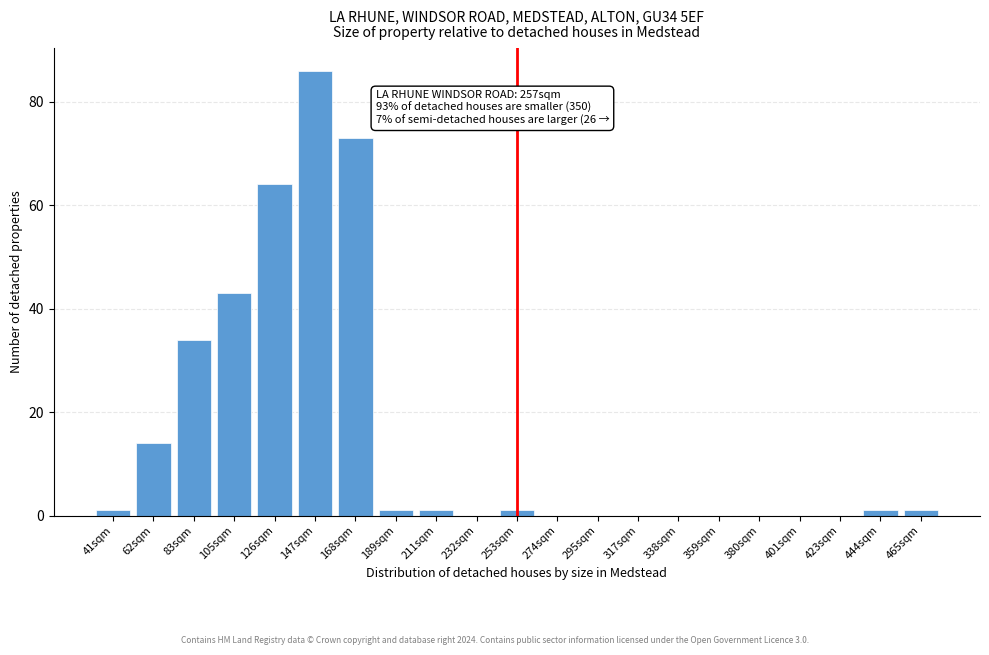

Reading left to right, transcribe all the data shown in this chart.

41sqm=1	62sqm=14	83sqm=34	105sqm=43	126sqm=64	147sqm=86	168sqm=73	189sqm=1	211sqm=1	232sqm=0	253sqm=1	274sqm=0	295sqm=0	317sqm=0	338sqm=0	359sqm=0	380sqm=0	401sqm=0	423sqm=0	444sqm=1	465sqm=1